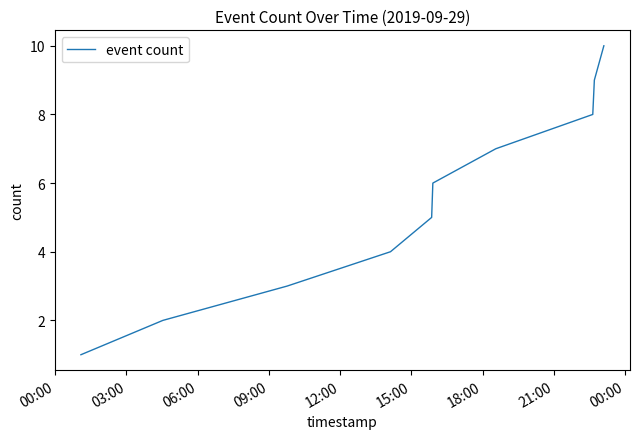

True or false: there are more than 1 points higher than both neighbors.

False